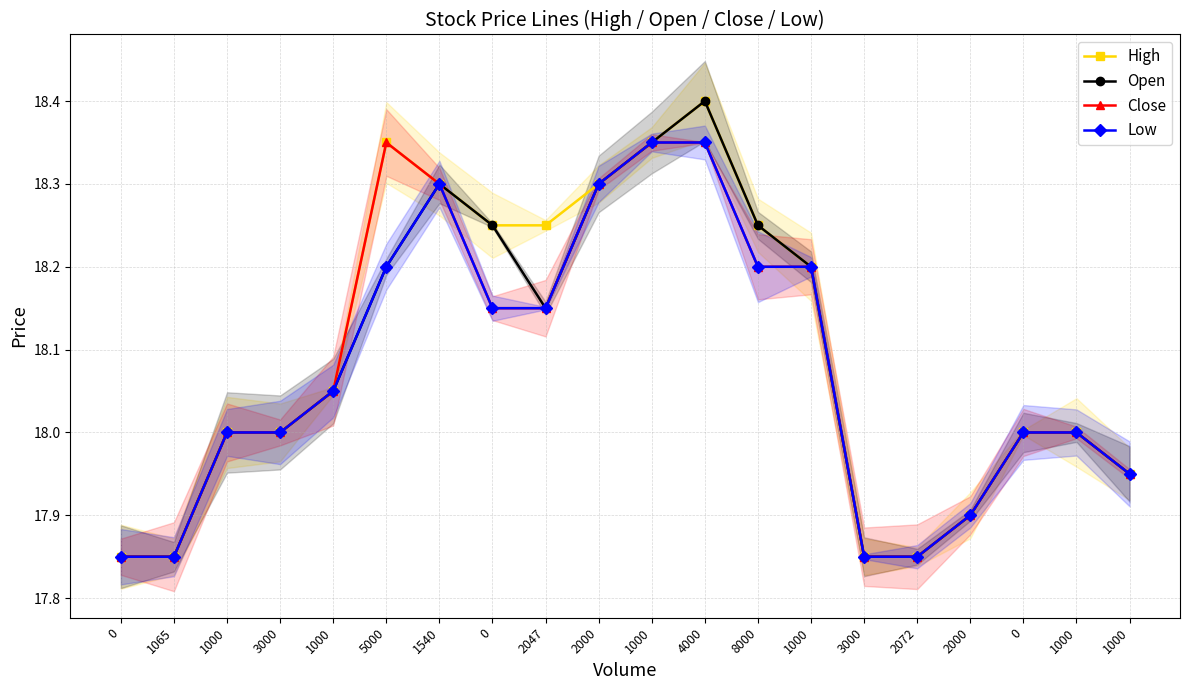

Which category has the highest value in the Low series?

1000